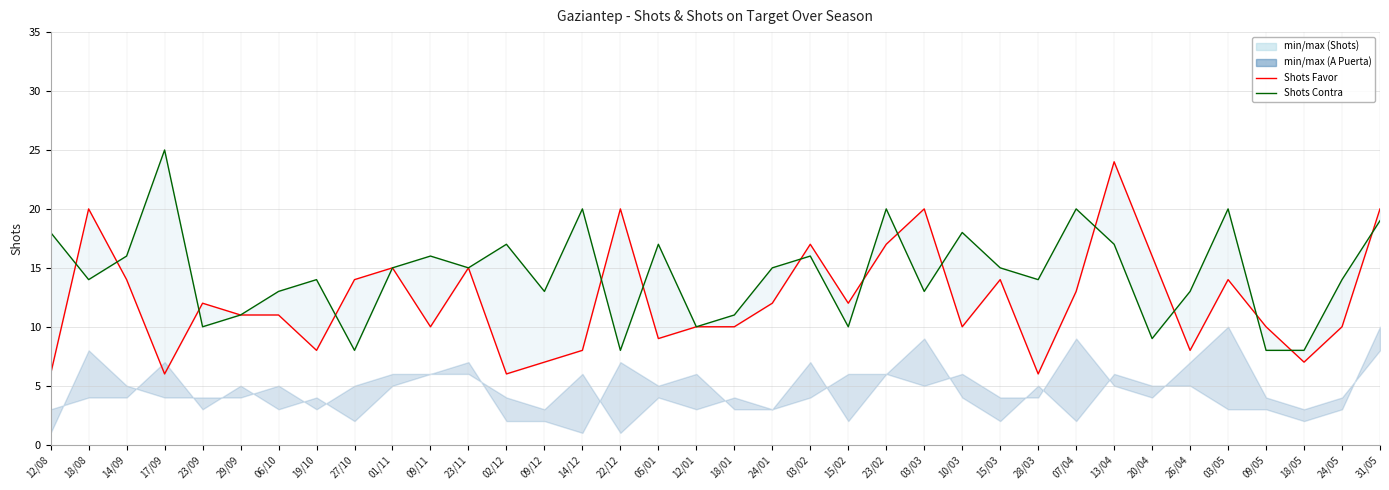

What is the sum of the A puerta Favor values at 13/04 and 15/02?

36